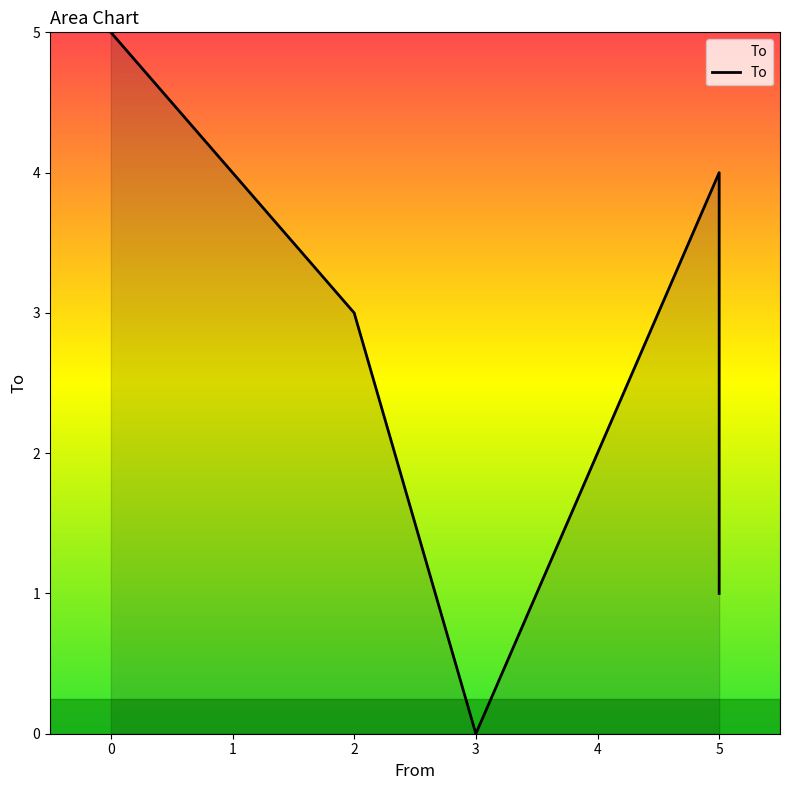

What is the difference between the maximum and minimum values?

5